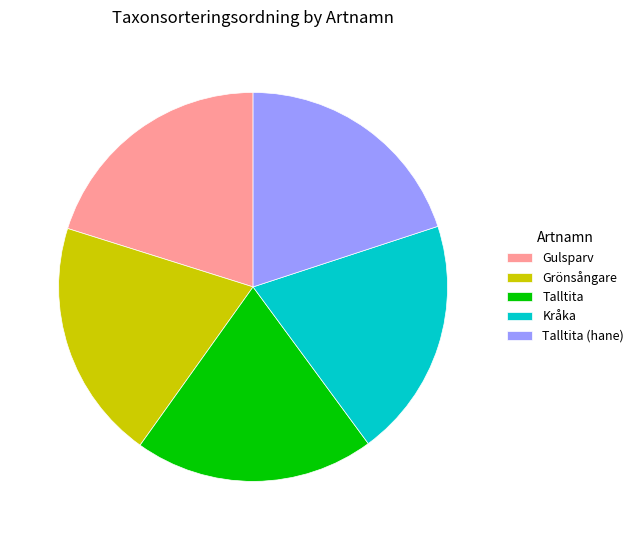

Does Talltita (hane) represent more than half of the total?

No